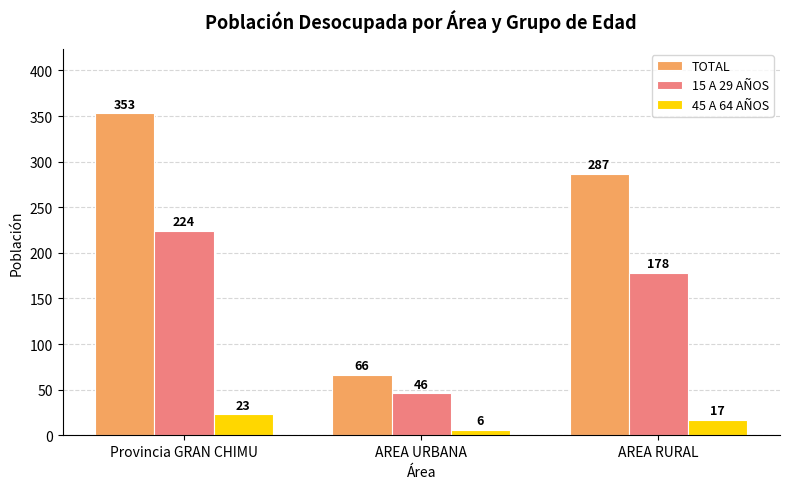

At which label does TOTAL first exceed 287?

Provincia GRAN CHIMU